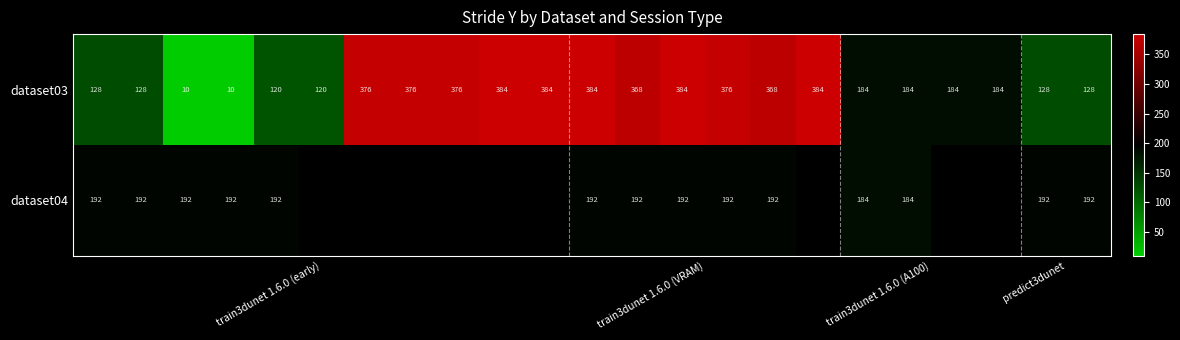

What is the lowest value of the dataset03 series?

10